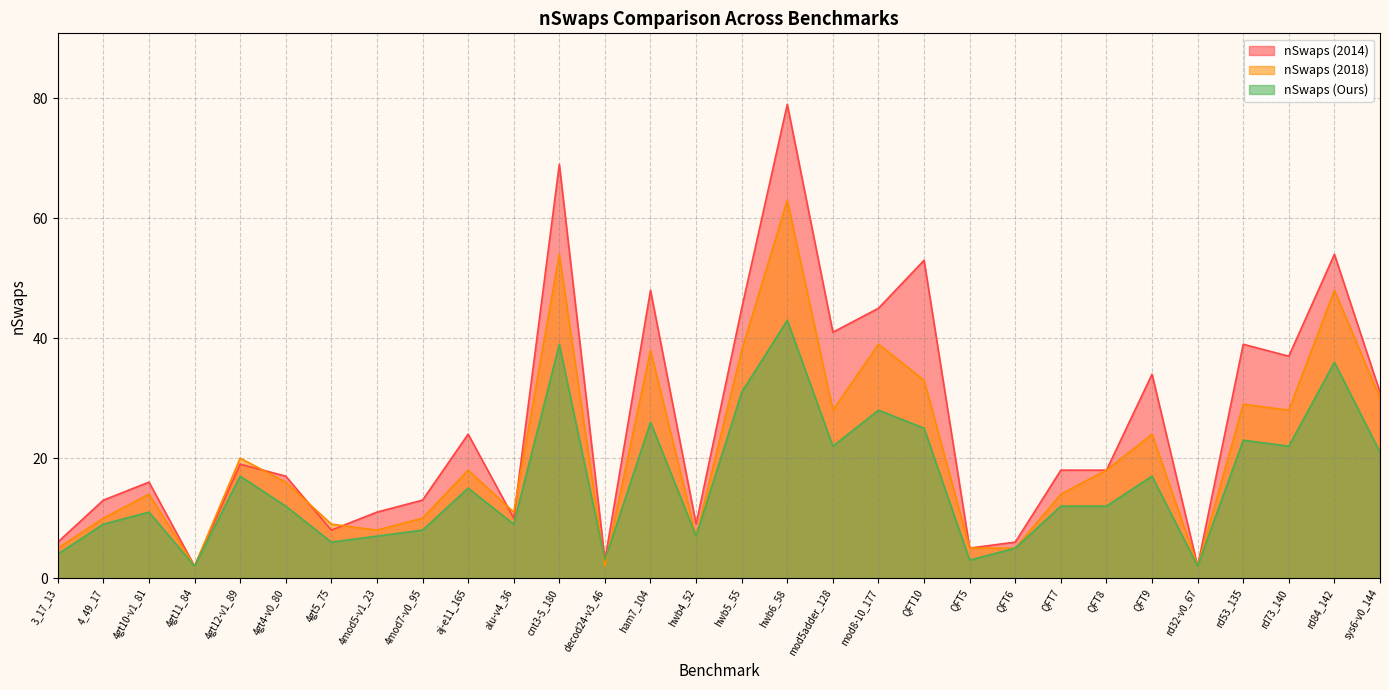

Rank the categories by nSwaps (2018) value from lowest to highest.

4gt11_84, decod24-v3_46, rd32-v0_67, 3_17_13, QFT5, QFT6, hwb4_52, 4mod5-v1_23, 4gt5_75, 4_49_17, 4mod7-v0_95, alu-v4_36, 4gt10-v1_81, QFT7, 4gt4-v0_80, aj-e11_165, QFT8, 4gt12-v1_89, QFT9, mod5adder_128, rd73_140, rd53_135, sys6-v0_144, QFT10, ham7_104, hwb5_55, mod8-10_177, rd84_142, cnt3-5_180, hwb6_58